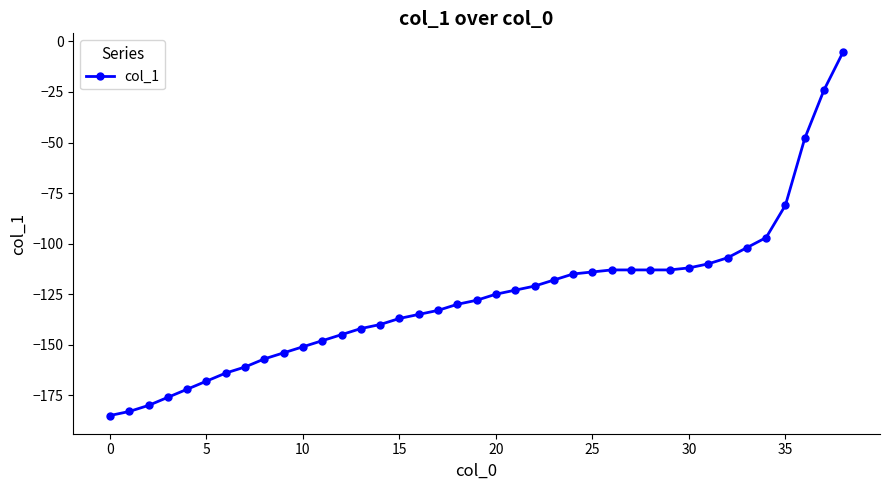

What is the value of the 32nd point from the left?

-110